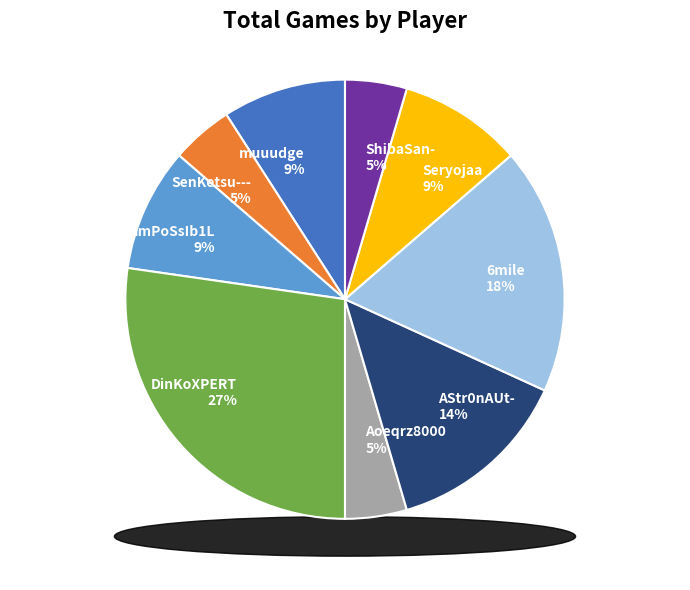

Which slice is the smallest?

SenKetsu---